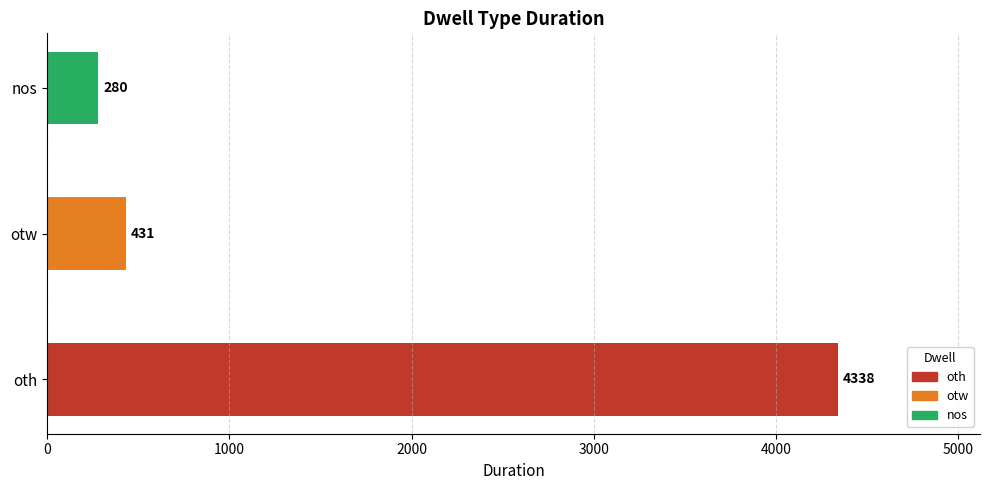

What is the difference between the values at oth and nos?

4058